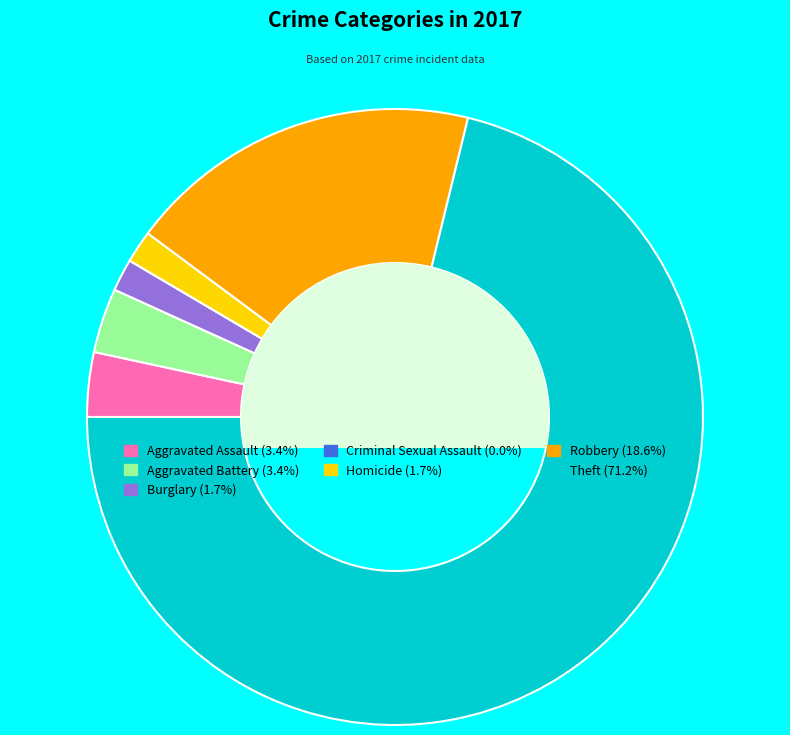

Which category accounts for the majority?

Theft